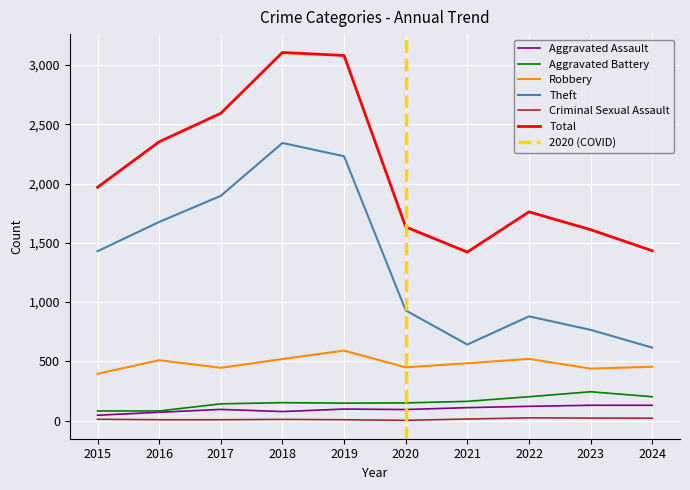

What is the value of the Robbery point at the 9th from the left?

439